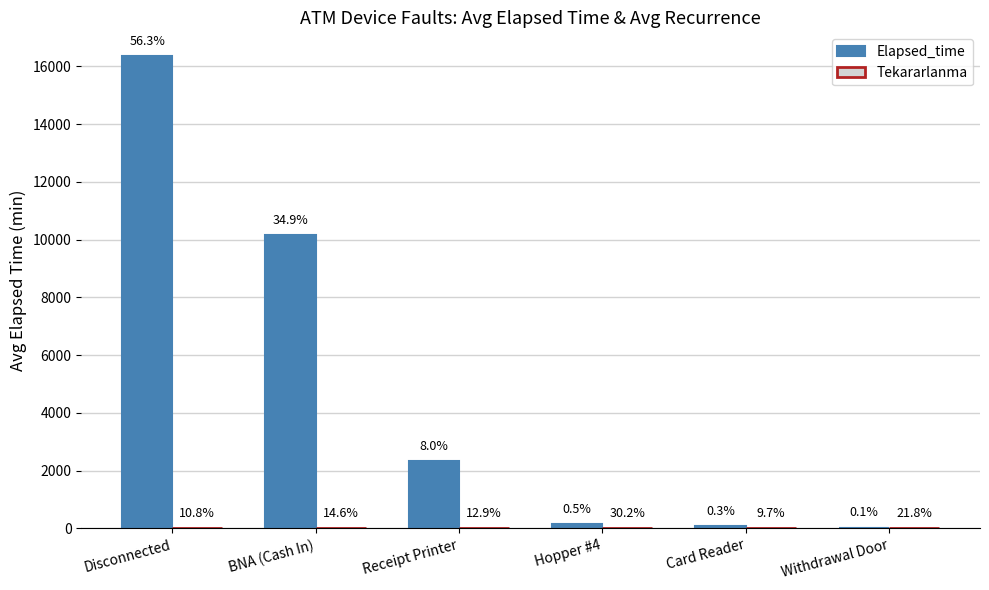

The value of Tekararlanma at Card Reader is 0.5. True or false?

False